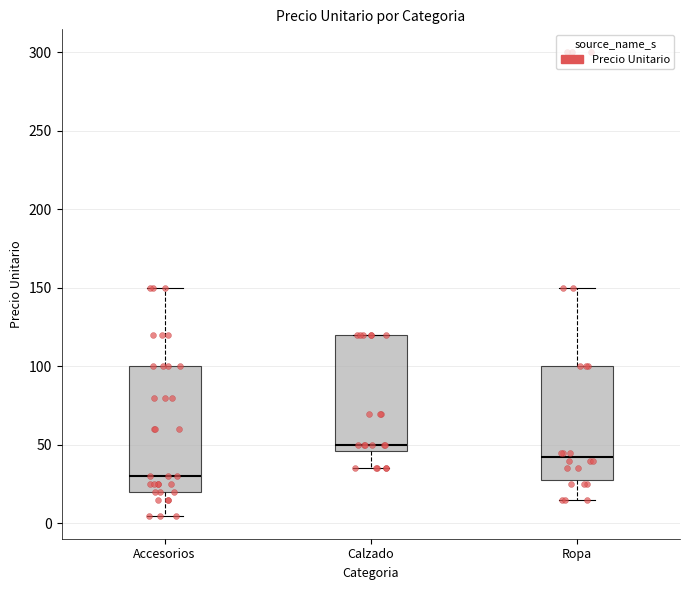

Where does the lower whisker of the box for Calzado end on the y-axis? The values are not printed on the chart, so give them approximately, as read against the axis.

35